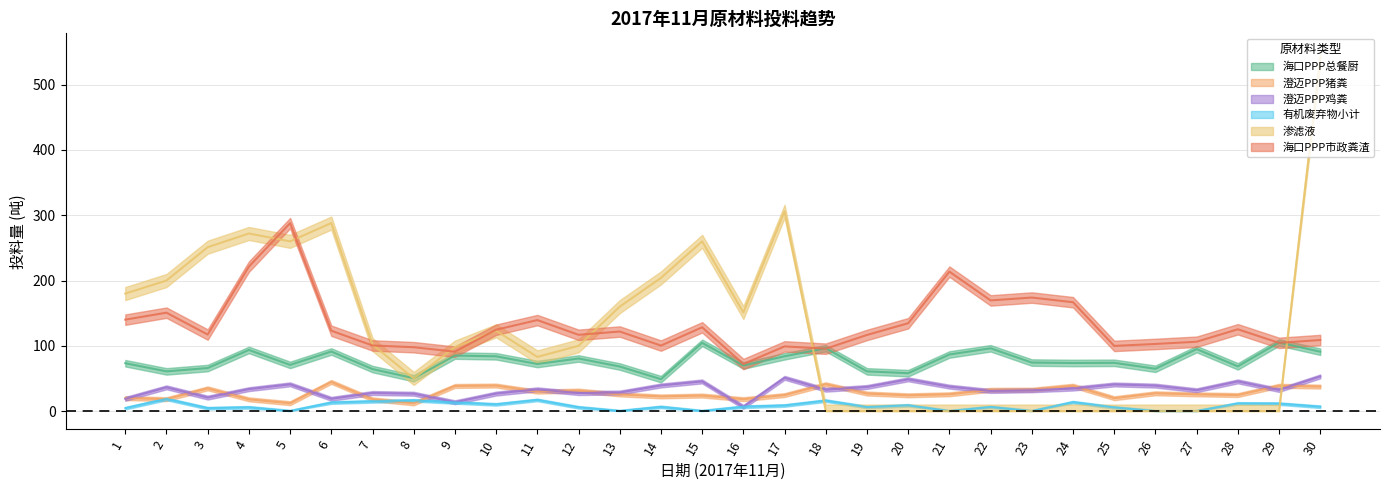

How many values in the 澄迈PPP鸡粪 series are below 33?

15